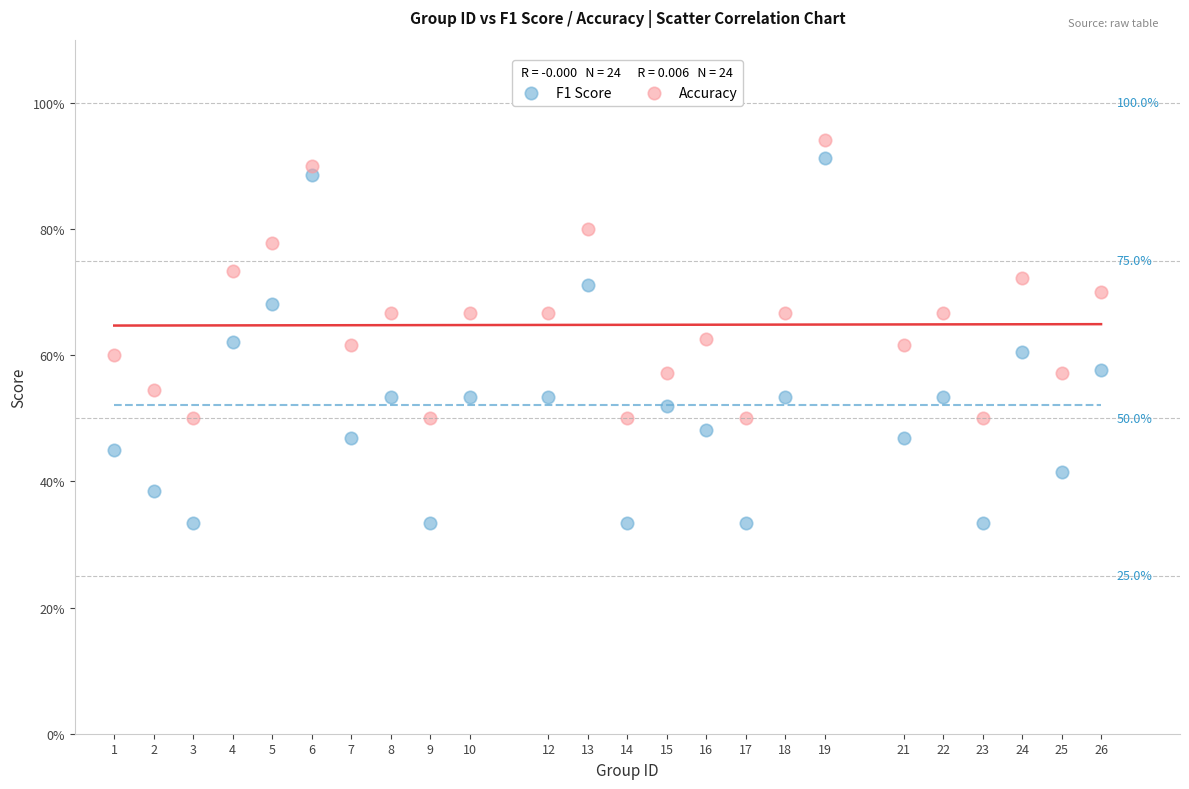

Which series reaches the minimum Y coordinate?

F1 Score